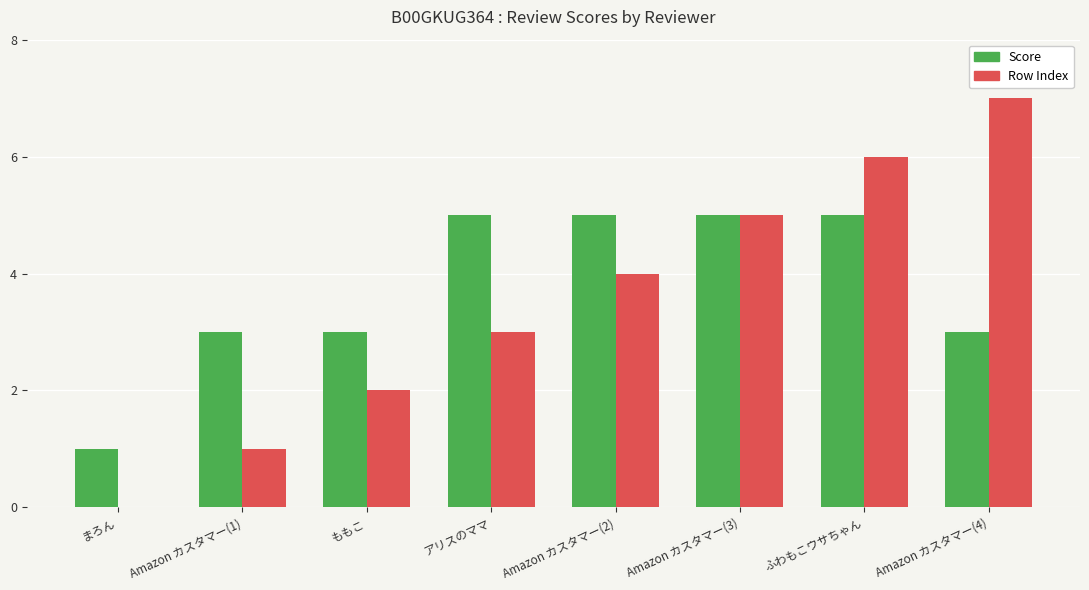

Reading right to left, list all the values displayed in this chart.

Score: Amazon カスタマー(4)=3	ふわもこウサちゃん=5	Amazon カスタマー(3)=5	Amazon カスタマー(2)=5	アリスのママ=5	ももこ=3	Amazon カスタマー(1)=3	まろん=1
Row Index: Amazon カスタマー(4)=7	ふわもこウサちゃん=6	Amazon カスタマー(3)=5	Amazon カスタマー(2)=4	アリスのママ=3	ももこ=2	Amazon カスタマー(1)=1	まろん=0